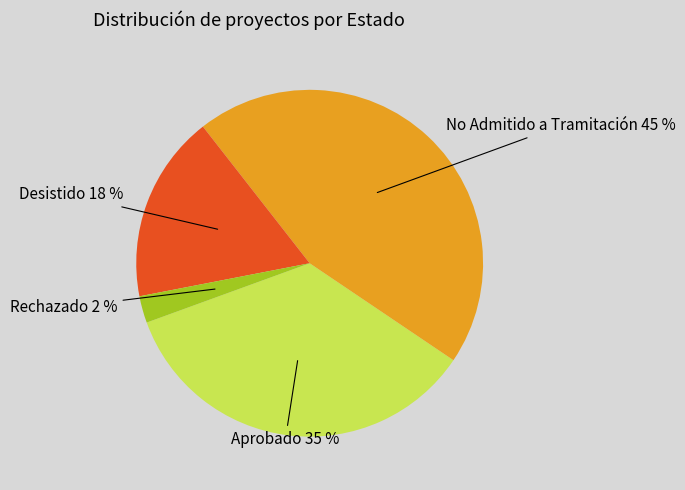

How many slices are in this pie chart?

4